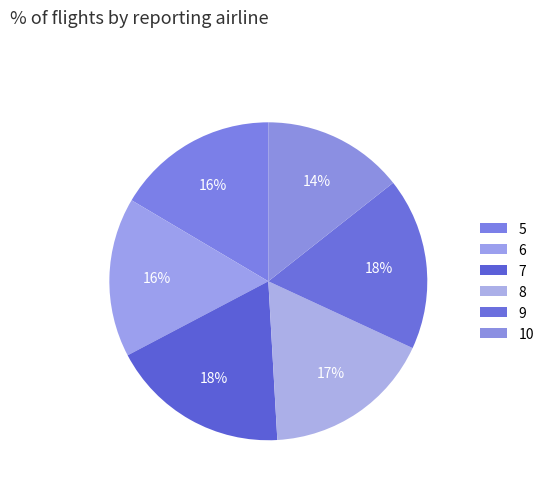

Is there a majority slice in this chart?

No